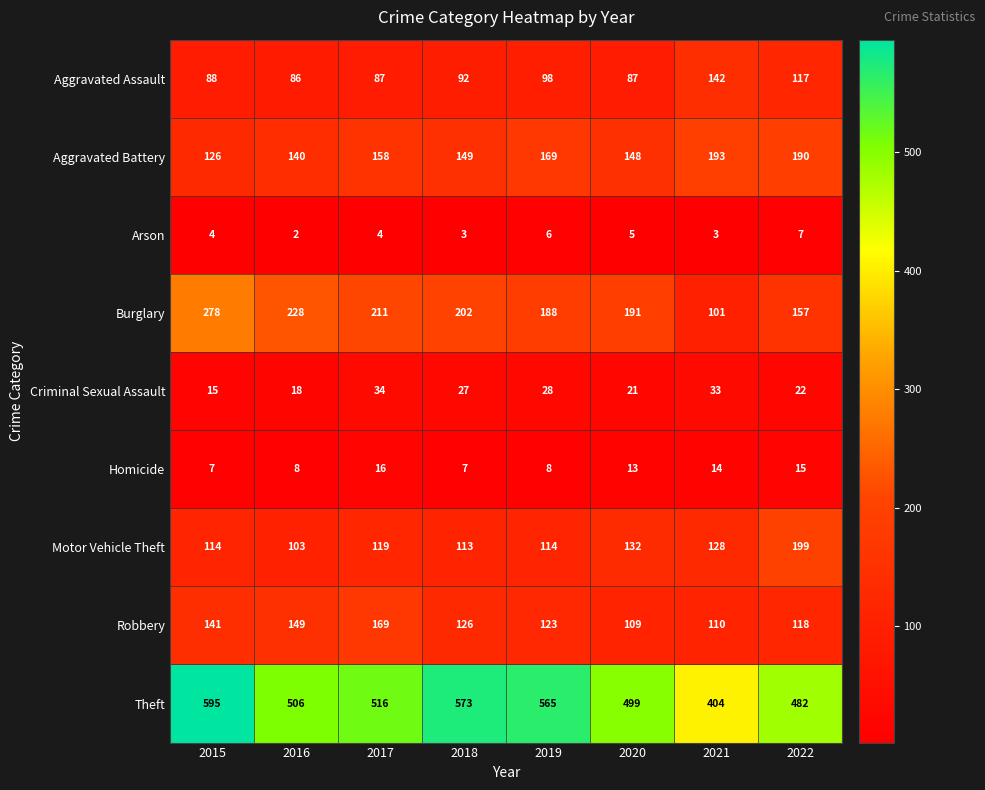

What is the difference between the highest and lowest values at 2015?

591